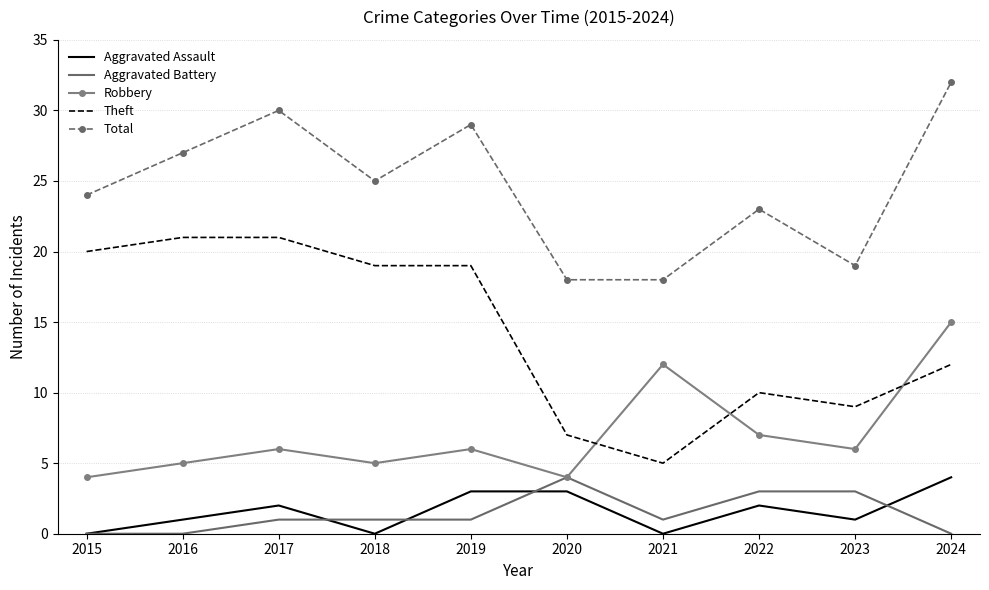

The value of Aggravated Battery at 2024 is 0. True or false?

True